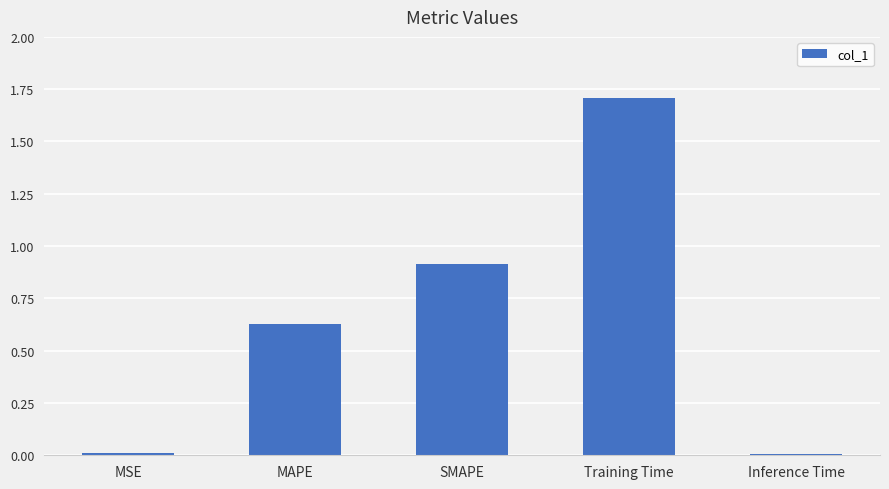

What is the average value?

0.7